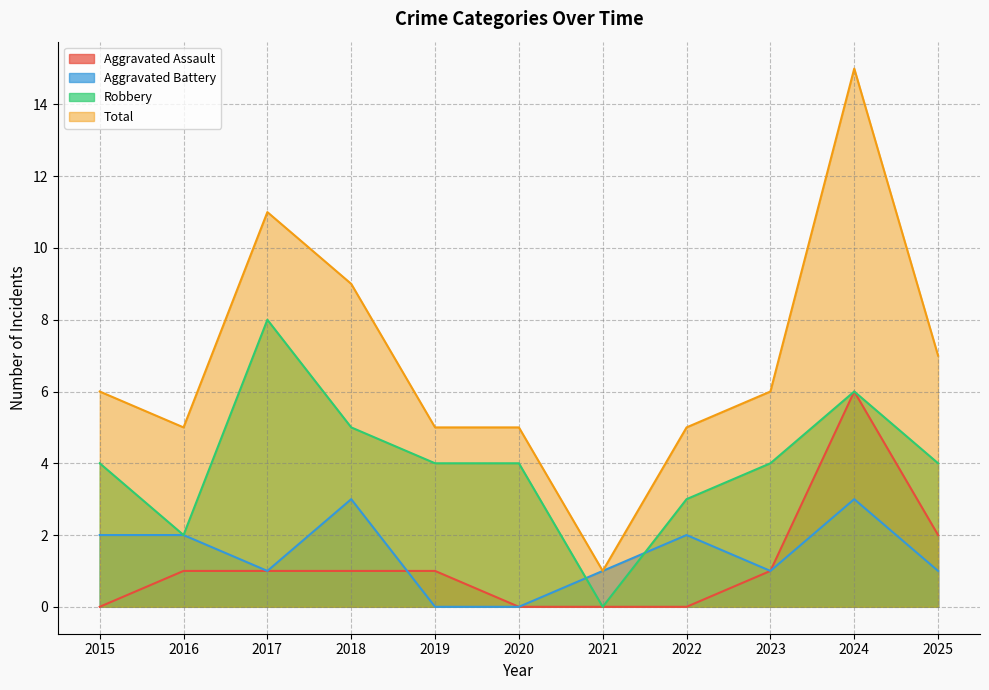

How many lines are shown in the chart?

4